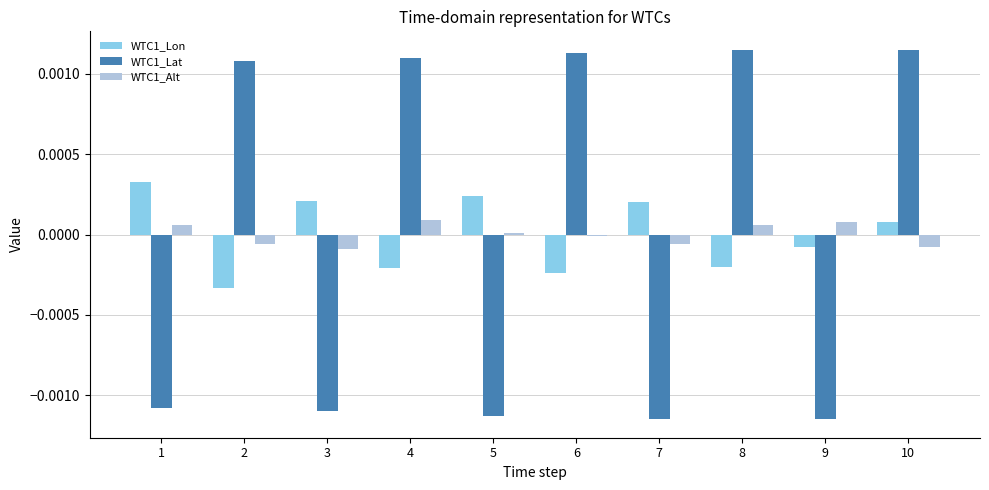

Where does the WTC1_Lat series first go above 0?

2